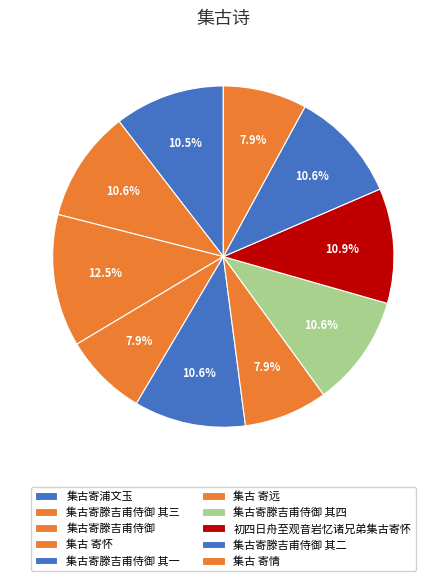

Which category has the smallest portion of the pie?

集古 寄远